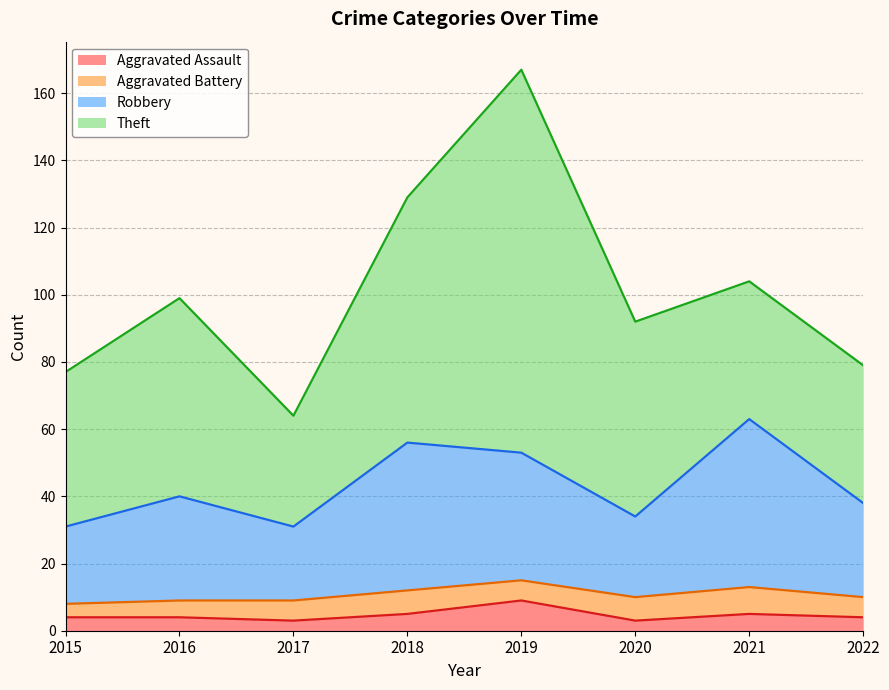

At which category is the sum across all series the highest?

2019